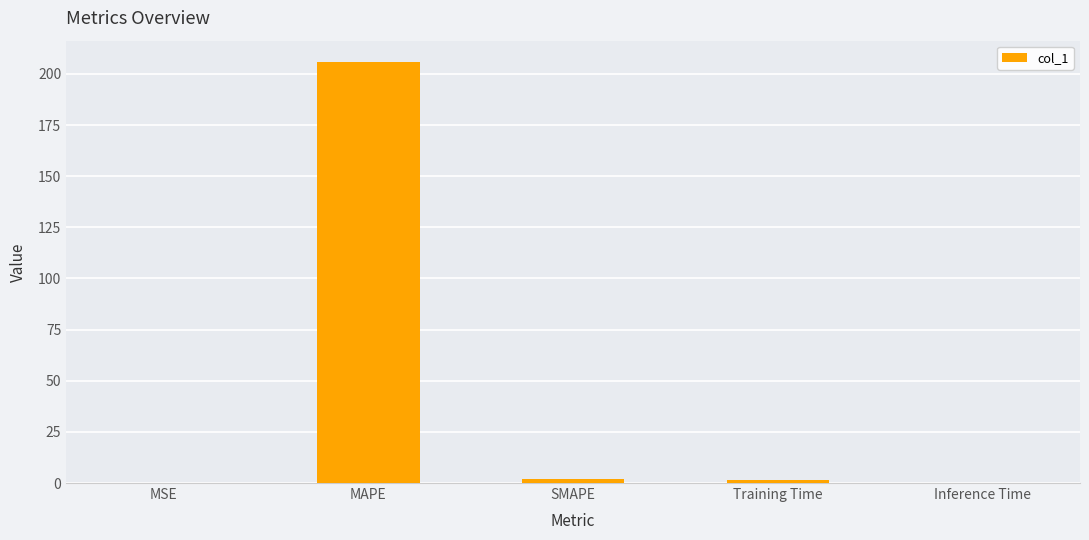

Are the bars grouped side by side (vs. stacked)?

No